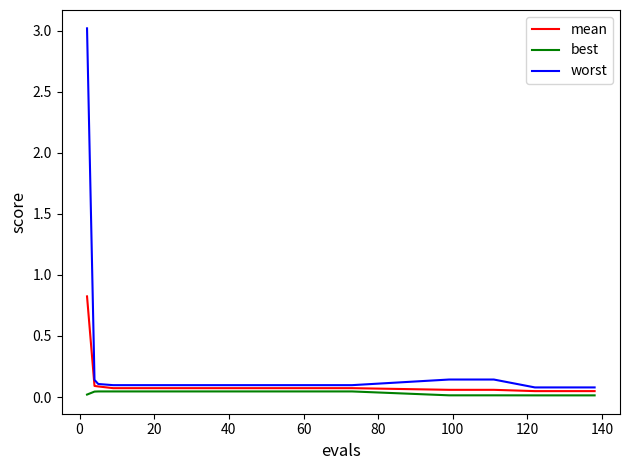

True or false: mean and best cross at least once.

False